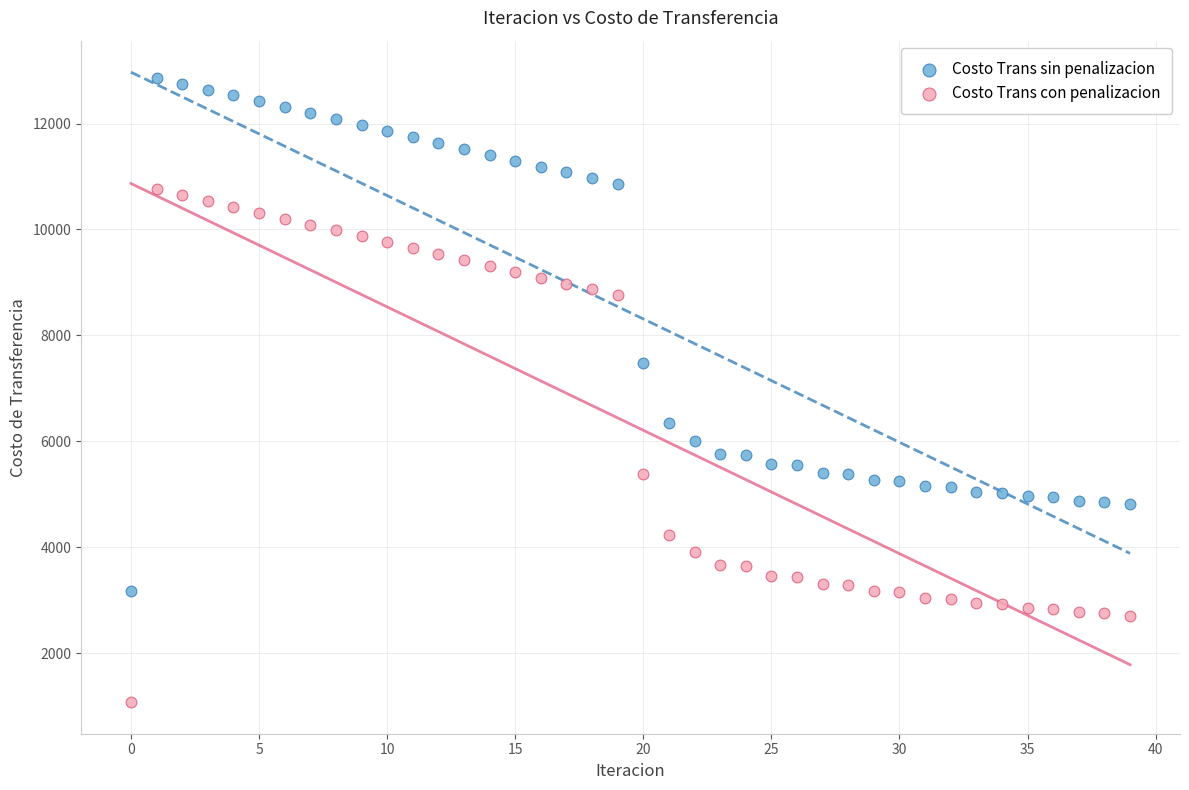

Which series contains the highest Y value?

Costo Trans sin penalizacion